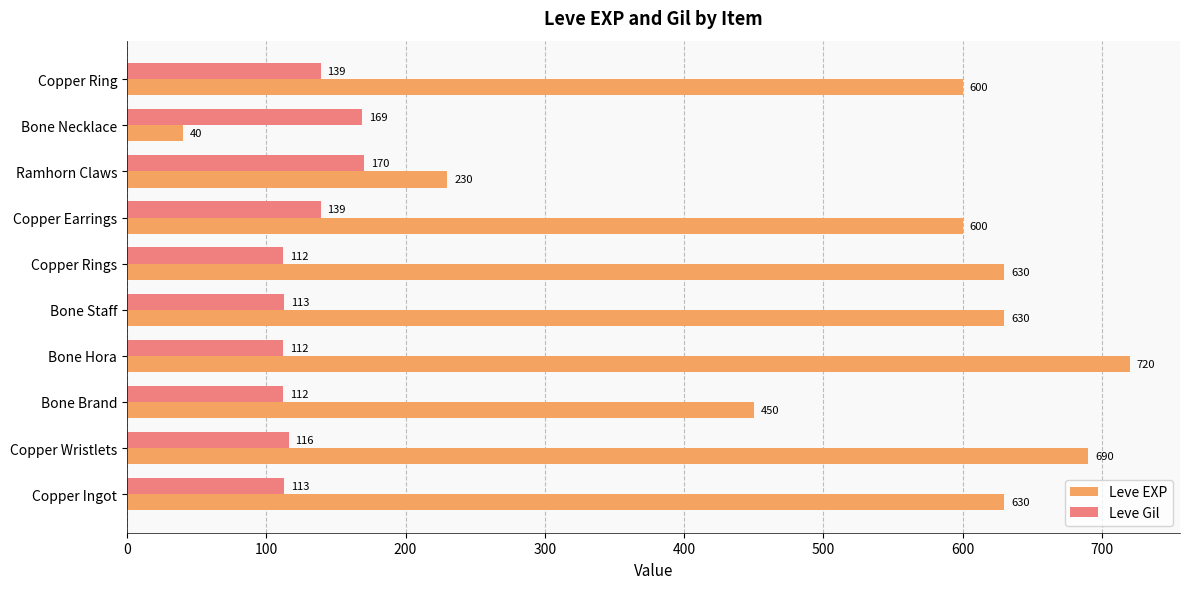

What value does the Leve EXP series have at Ramhorn Claws?

230